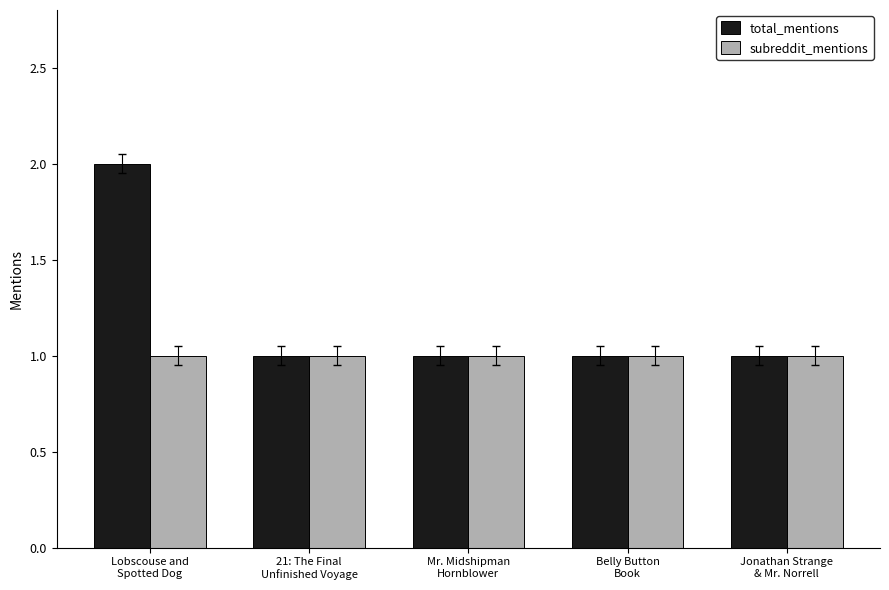

True or false: subreddit_mentions has a value of 2 at Lobscouse and
Spotted Dog.

False